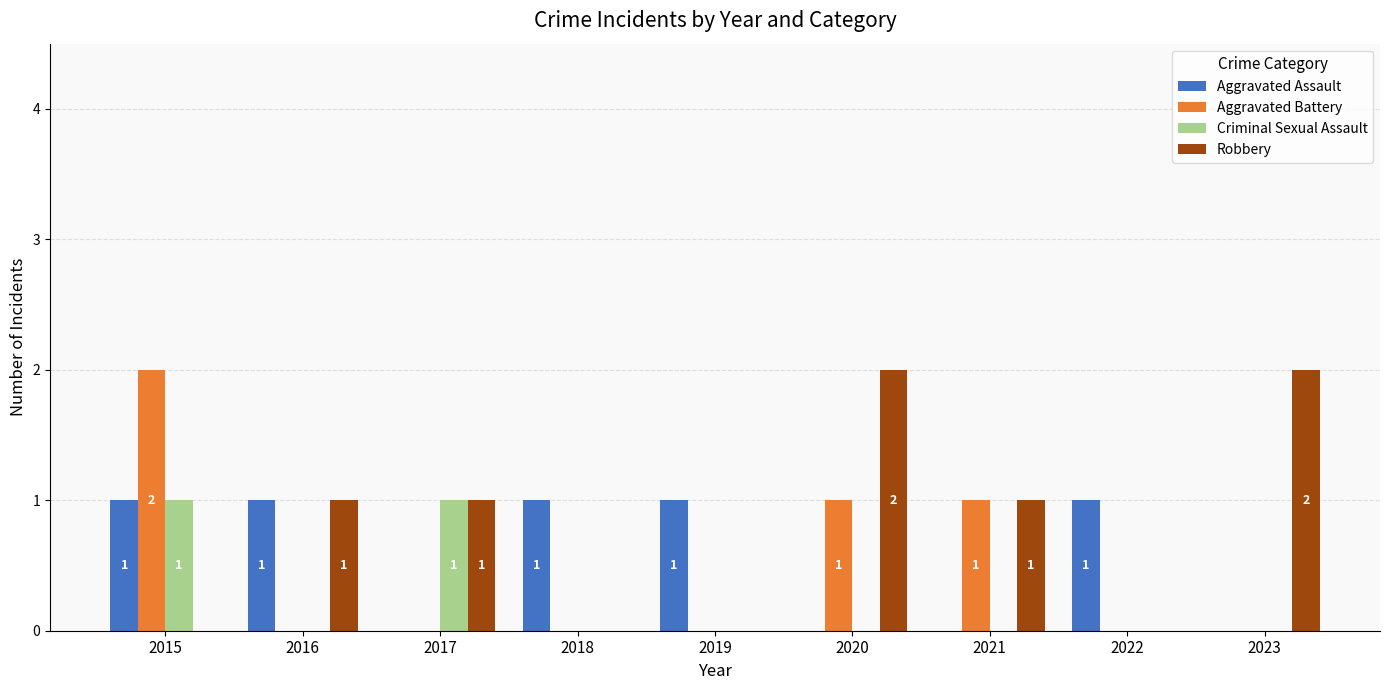

How many distinct data groups are displayed?

4